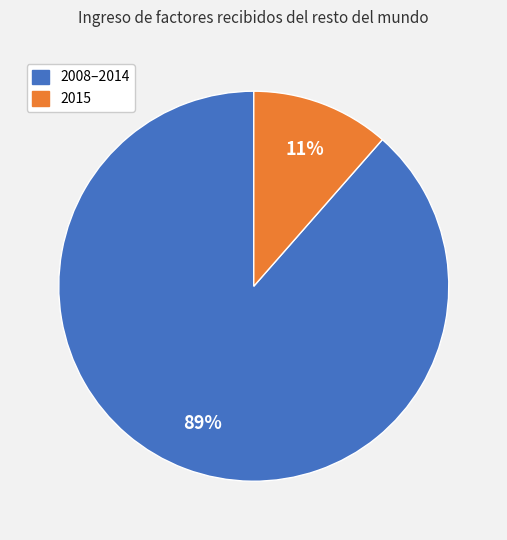

Is there a majority slice in this chart?

Yes